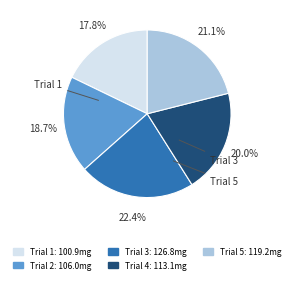

What portion of the pie excludes Trial 1?

82.2%